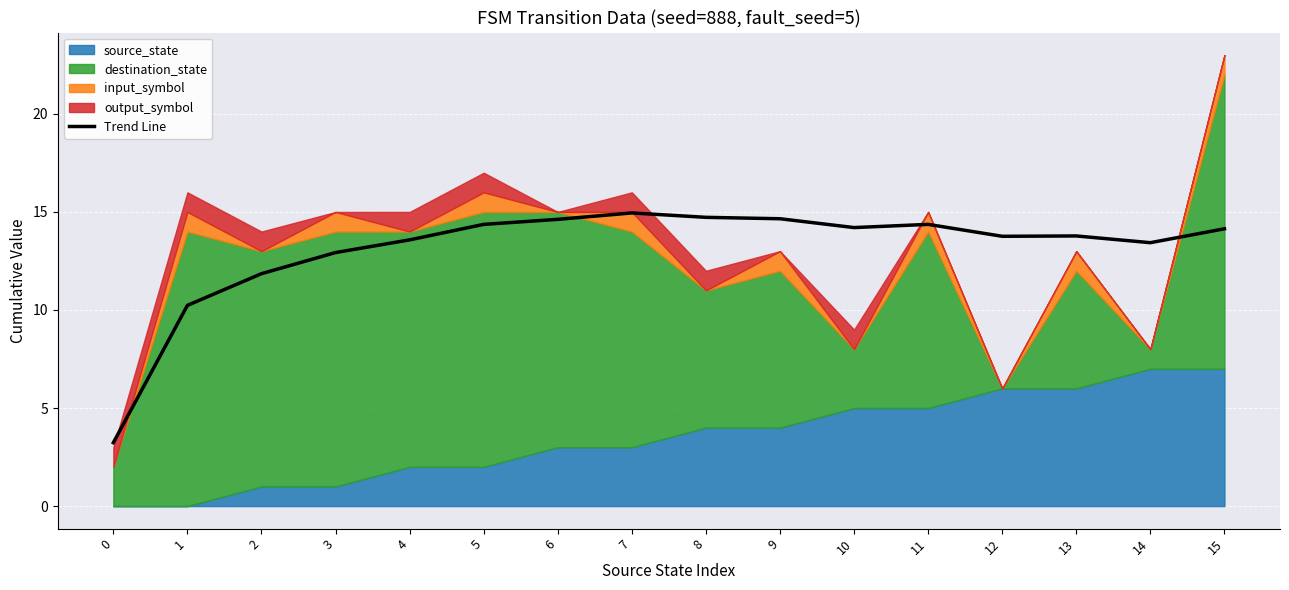

What is the value of the 12th point from the left?

14.4